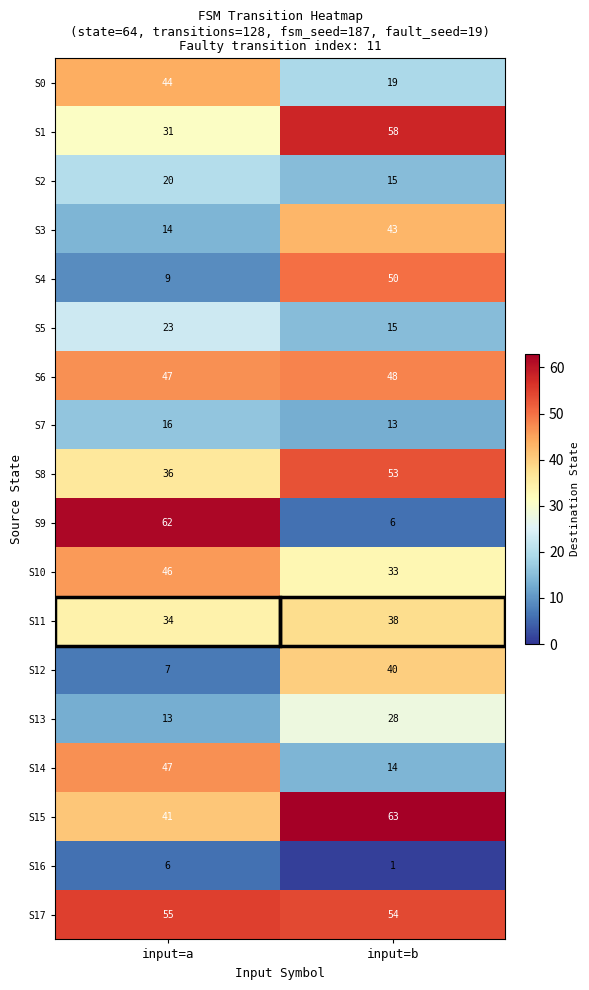

Rank the categories by S4 value from lowest to highest.

input=a, input=b